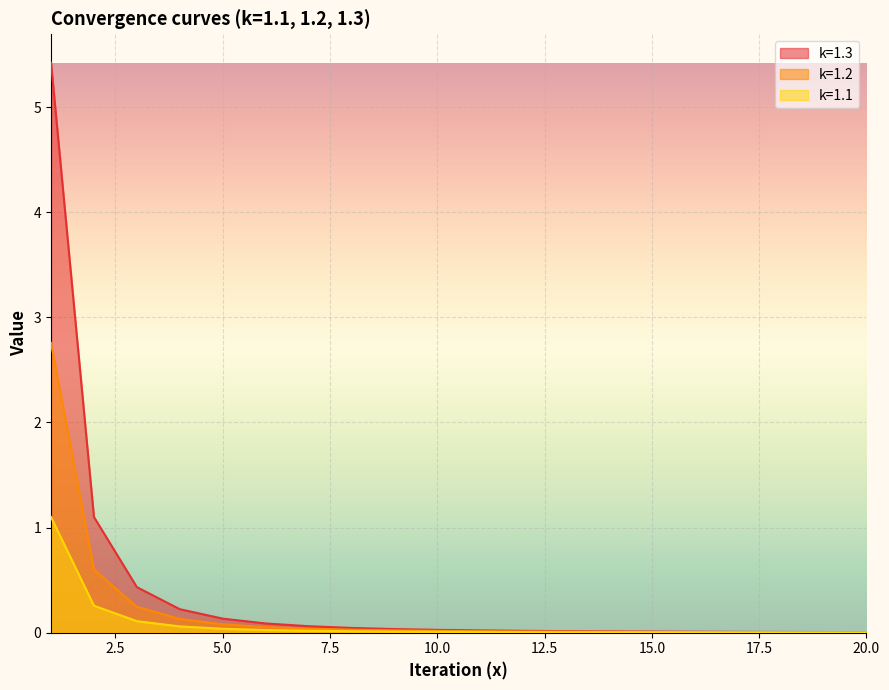

What is the difference between the k=1.3 values at 8 and 5?

0.1